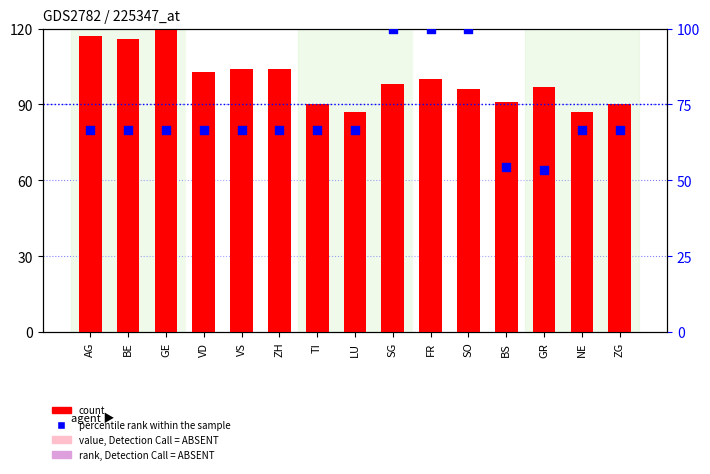

Which series reaches the maximum Y coordinate?

count